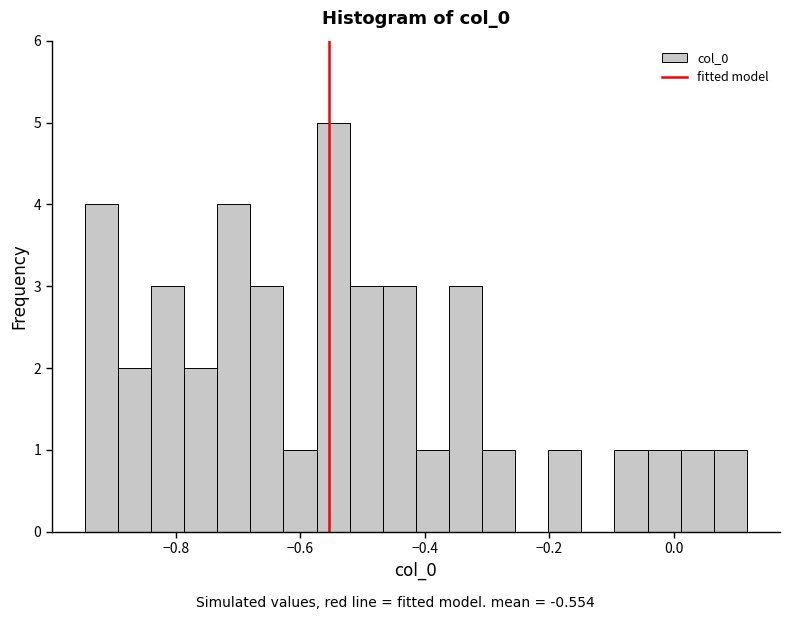

Read against the x-axis, roughly where is the centre of the tallest bar?

-0.54